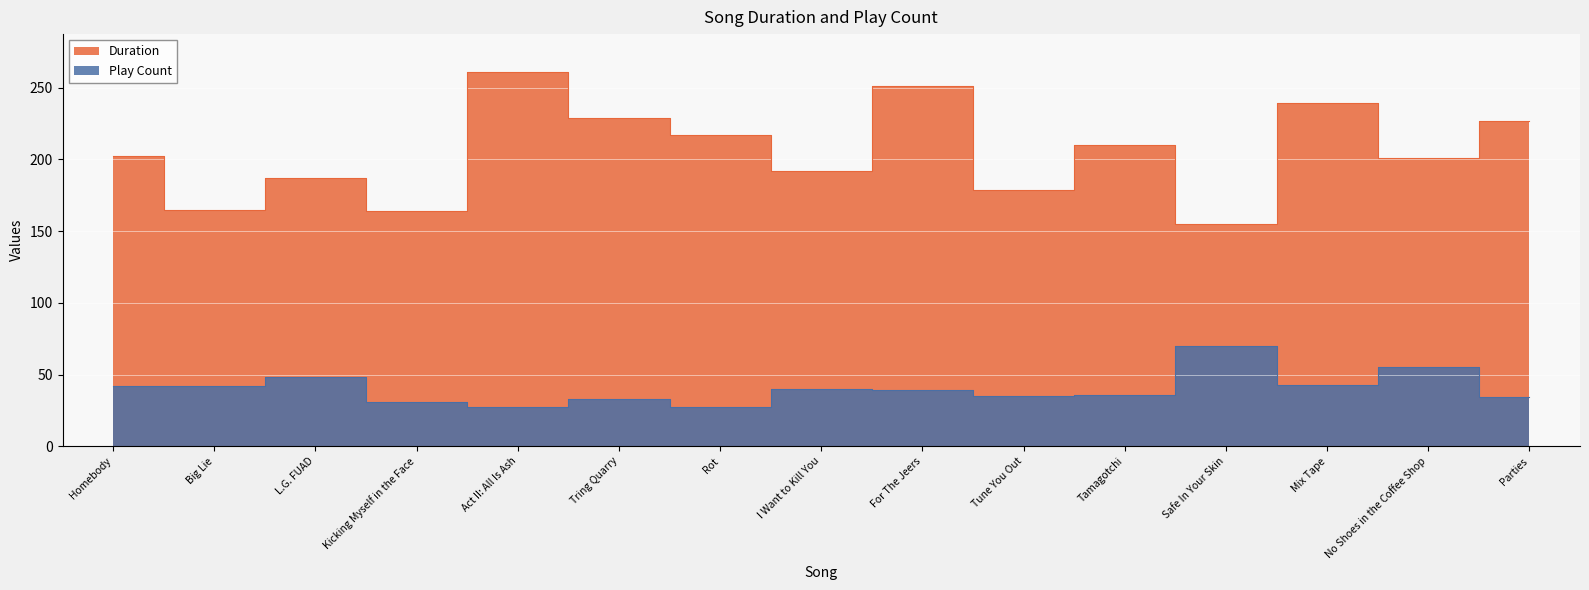

What is the minimum value shown in the chart?

27.0